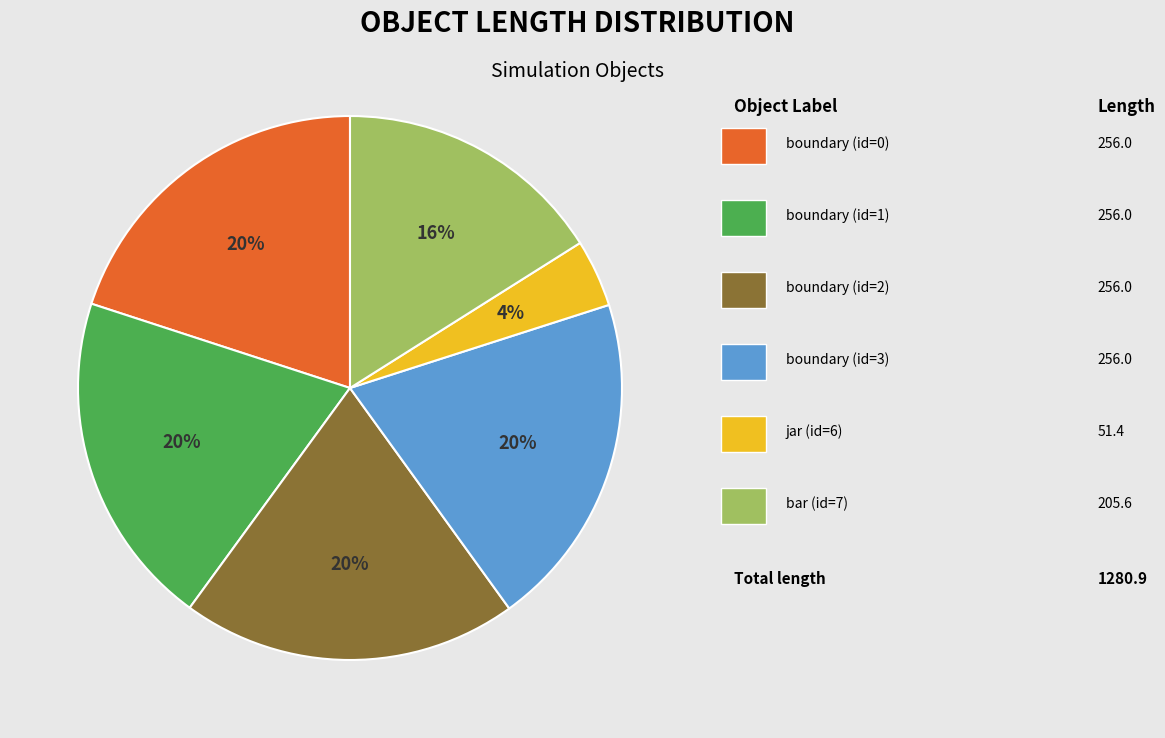

Count the number of slices in the pie.

6